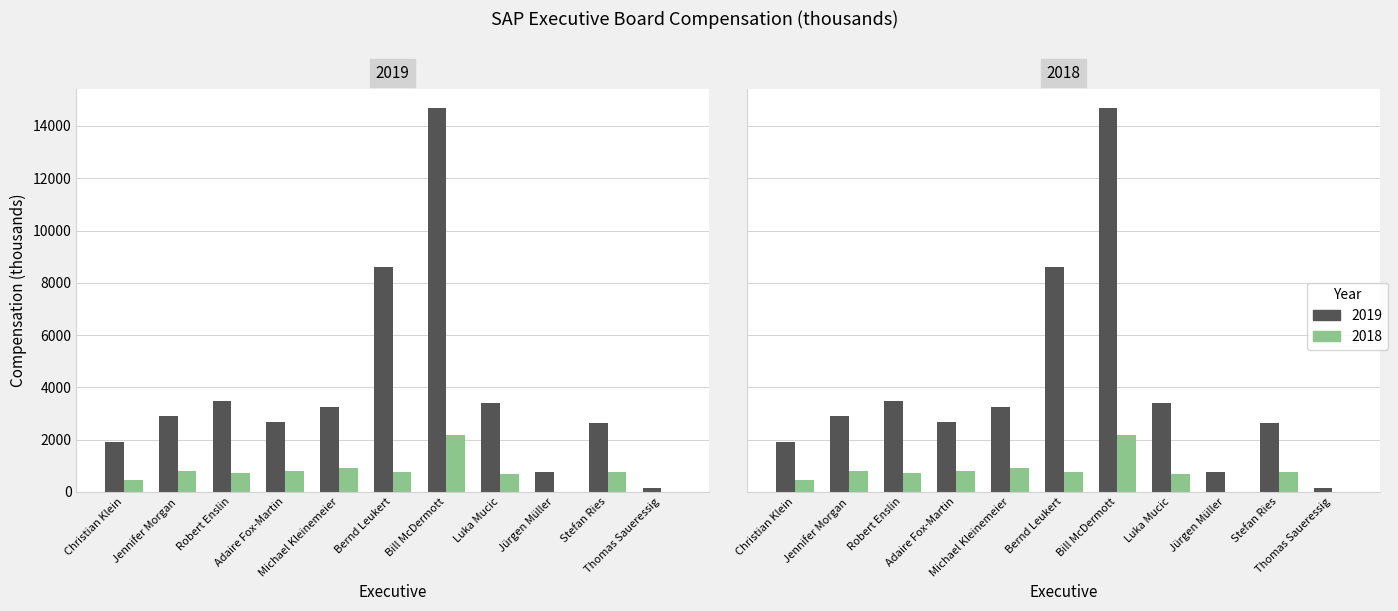

List the series in order of their peak value, highest first.

2019, 2018